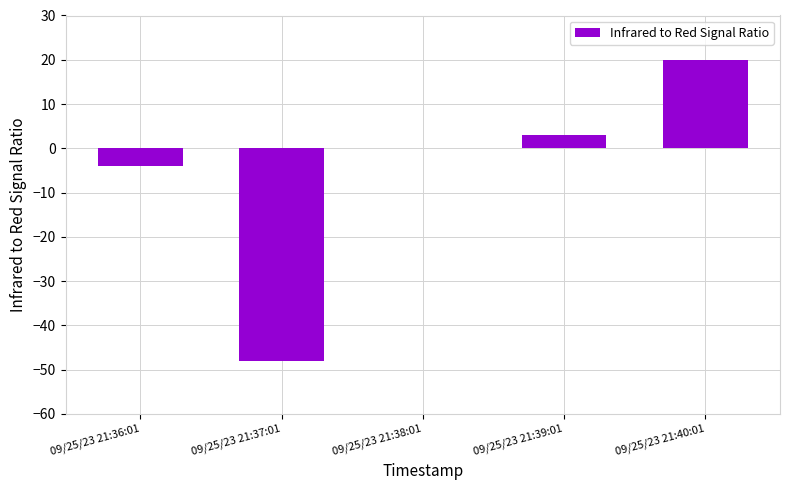

Which category has the highest value across all series?

09/25/23 21:40:01